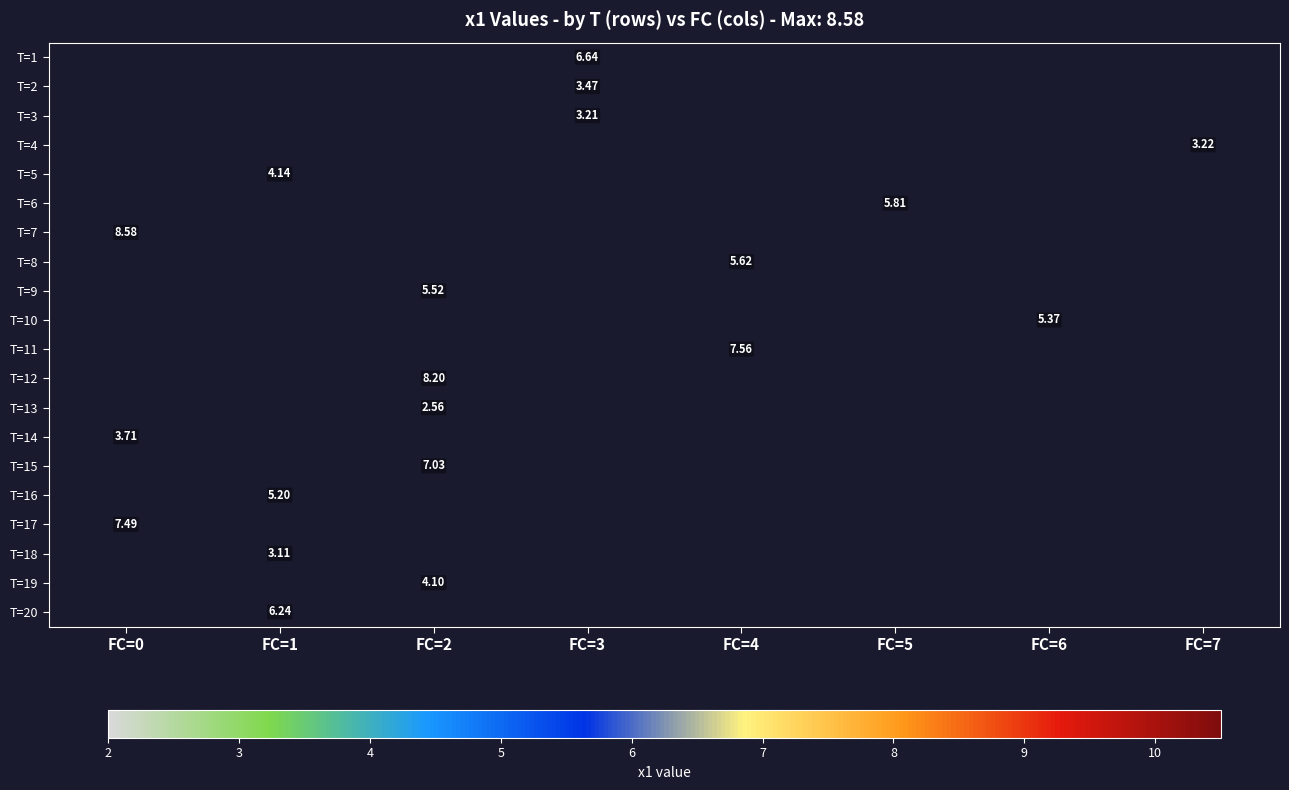

How many series are shown in this chart?

20